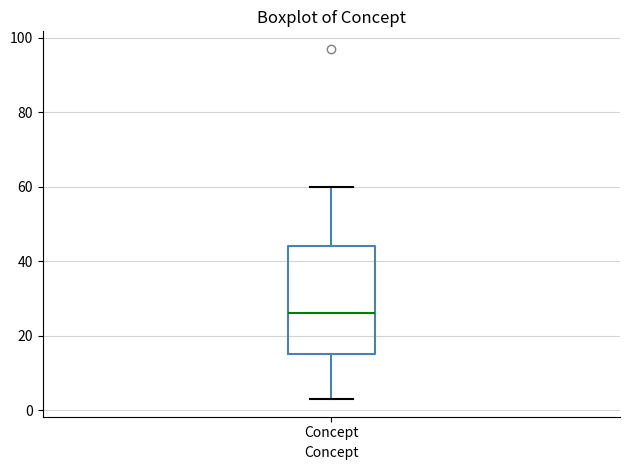

Read this box plot against the y-axis: the position of the median line, the range covered by the box, and the ends of both whiskers. The values are not printed on the chart, so give them approximately, as read against the axis.

median 26, box 16 to 44, whiskers 4 to 60